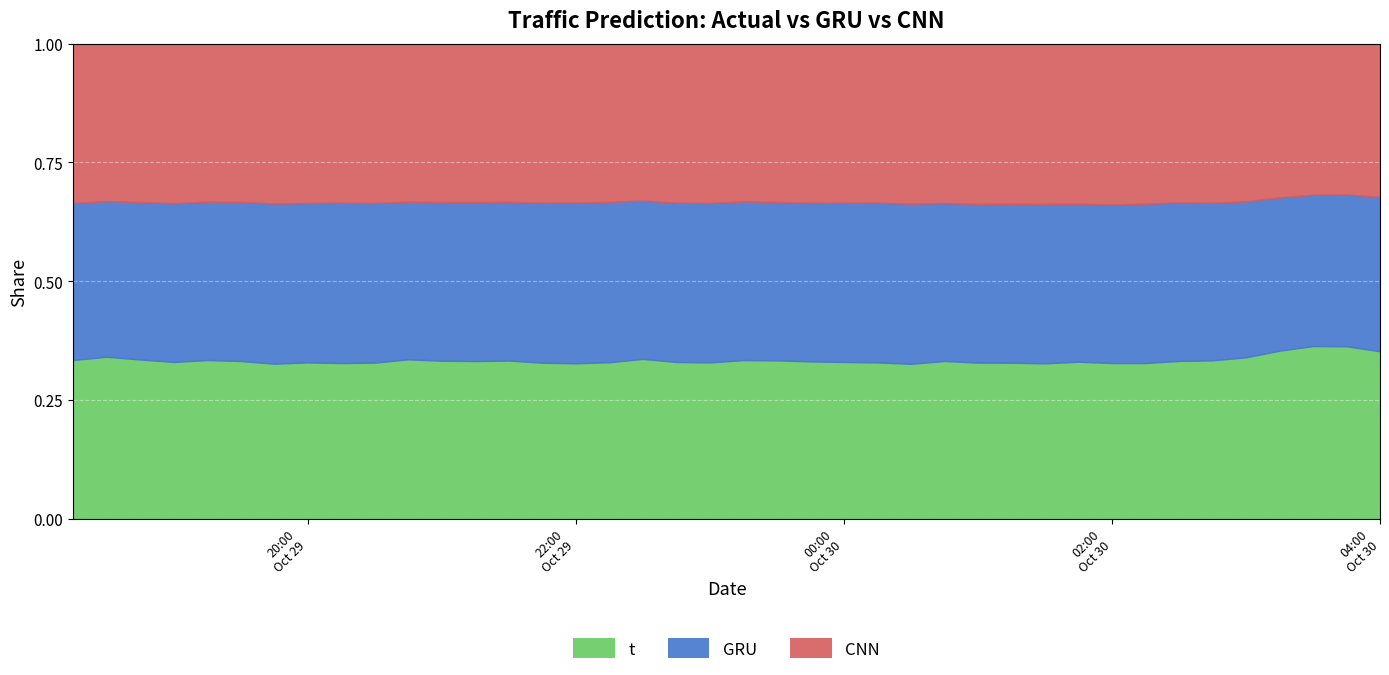

Reading left to right, what are all the values shown in this chart?

t: 105959.0	109158.0	107274.0	105236.0	106929.0	105925.0	103115.0	103460.0	102131.0	101908.0	104358.0	102936.0	102649.0	103425.0	101740.0	100822.0	100933.0	104032.0	101540.0	101026.0	103320.0	103599.0	102849.0	102670.0	102323.0	101020.0	103762.0	102404.0	102161.0	101533.0	103432.0	102135.0	101644.0	103688.0	105100.0	108662.0	116824.0	125673.0	131270.0	132393.0
GRU: 104974.0	104955.6	106246.6	106650.7	106833.6	107038.1	106632.8	105651.6	105265.7	104363.6	103342.7	103502.2	103630.4	103861.3	104435.3	104323.1	103598.5	103148.7	103286.6	103179.2	103467.0	103768.2	103769.0	104314.1	104717.9	104533.5	104025.2	104180.0	104201.1	104248.1	104193.6	104089.5	104132.1	104205.3	104630.3	105116.4	106635.9	110198.9	115678.3	122247.4
CNN: 106410.2	106077.5	106608.2	107156.7	106480.9	106202.7	106337.5	105441.3	104412.4	104032.3	103458.9	103155.7	103162.1	103420.0	103760.0	103091.0	102034.5	102127.1	103059.9	102966.5	102794.8	103534.4	104085.9	104249.7	104100.3	104336.5	104847.7	105137.2	104893.5	104752.1	105446.7	105552.3	104501.1	104349.2	105627.0	106132.7	106838.1	109976.3	114827.6	121062.5